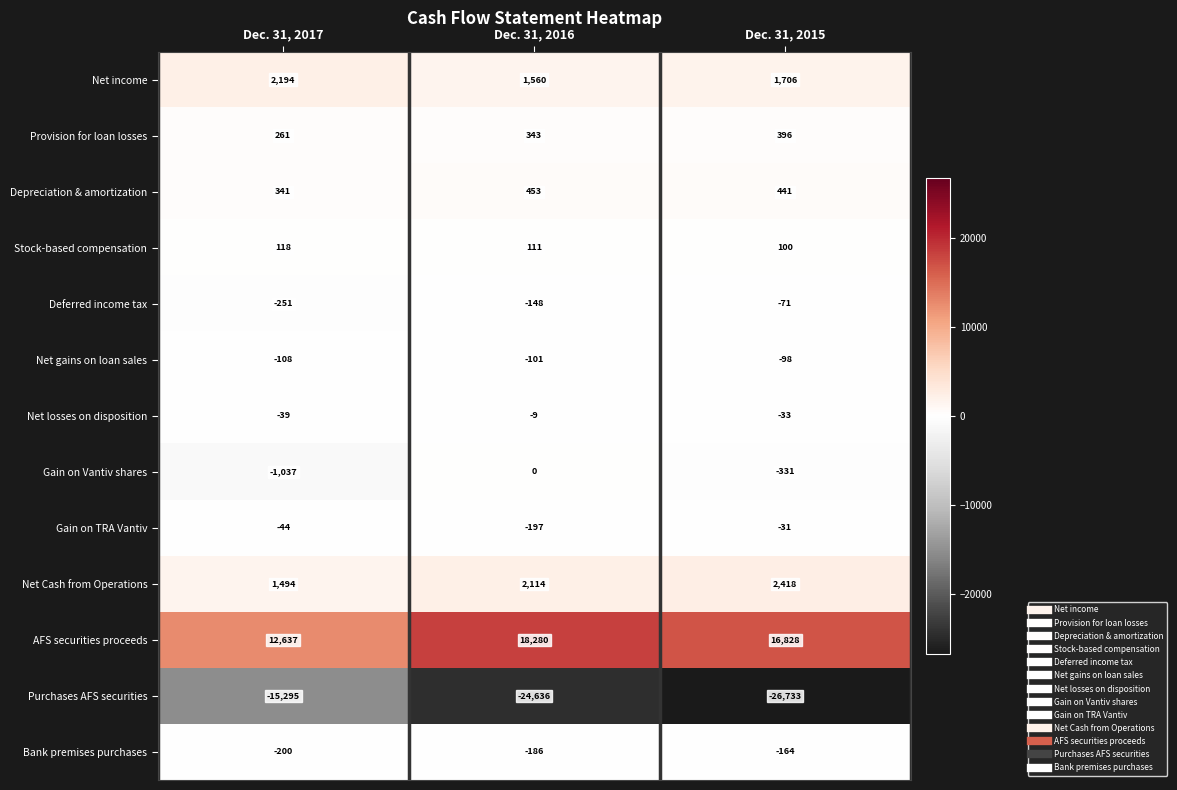

How many distinct data groups are displayed?

13